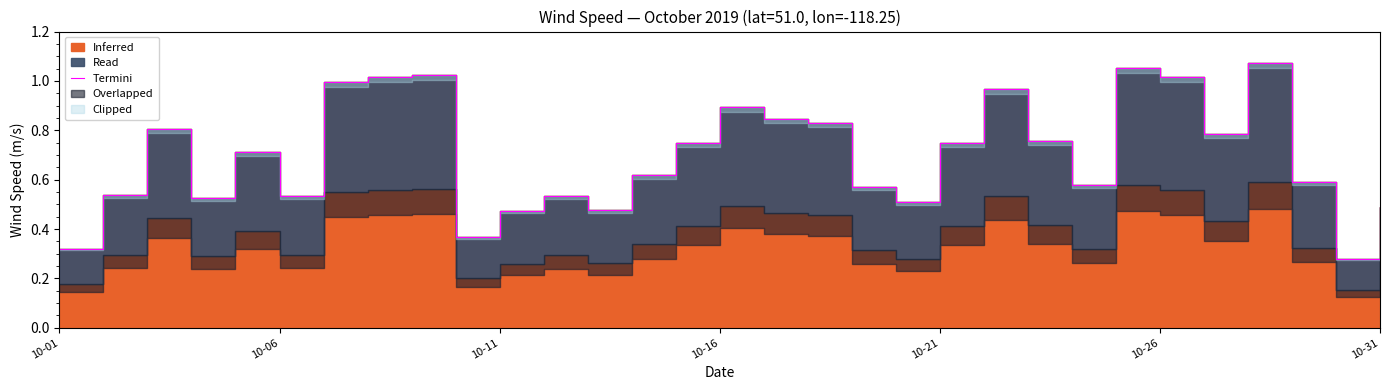

Rank the categories by value from highest to lowest.

27, 24, 8, 7, 25, 10-31, 21, 15, 16, 17, 10-11, 26, 22, 20, 14, 10-21, 13, 28, 23, 18, 10-06, 10-26, 11, 10-16, 19, 30, 12, 10, 9, 10-01, 29